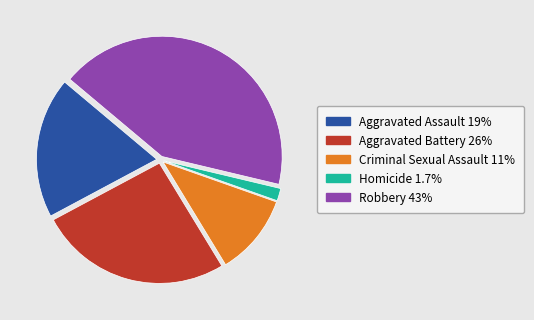

Count the number of slices in the pie.

5